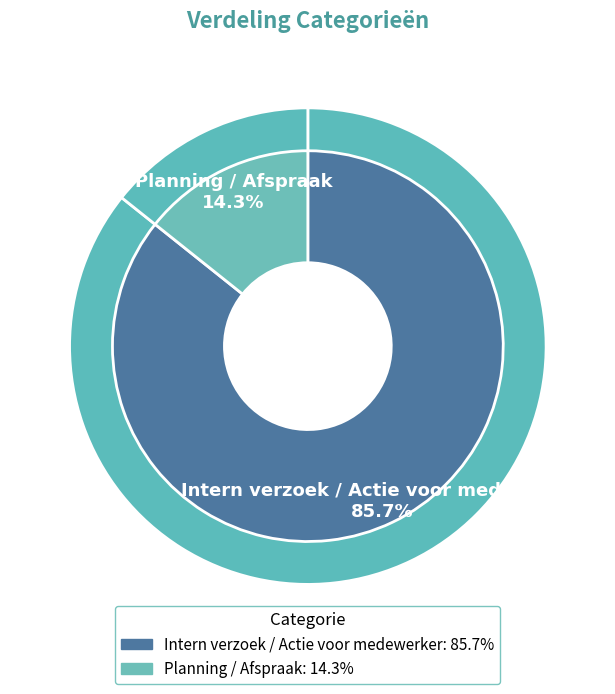

How many segments does this pie chart have?

2